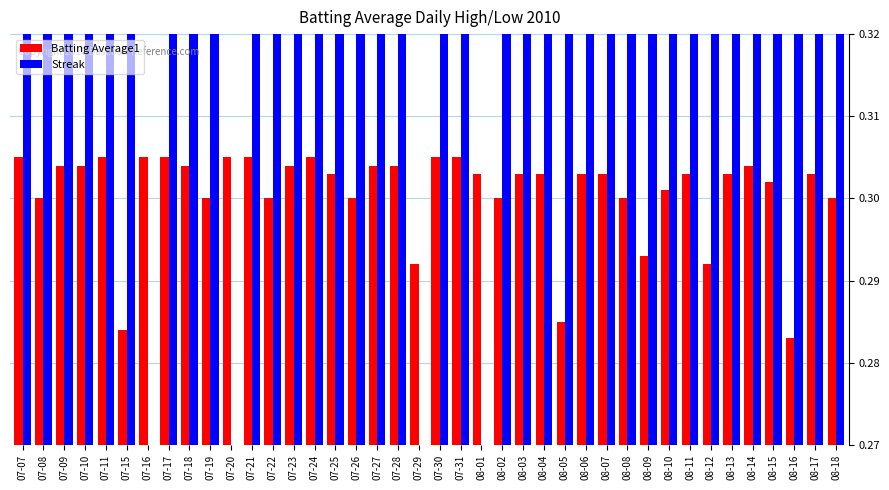

Reading left to right, what are all the values shown in this chart?

Batting Average1: 07-07=0.3	07-08=0.3	07-09=0.3	07-10=0.3	07-11=0.3	07-15=0.3	07-16=0.3	07-17=0.3	07-18=0.3	07-19=0.3	07-20=0.3	07-21=0.3	07-22=0.3	07-23=0.3	07-24=0.3	07-25=0.3	07-26=0.3	07-27=0.3	07-28=0.3	07-29=0.3	07-30=0.3	07-31=0.3	08-01=0.3	08-02=0.3	08-03=0.3	08-04=0.3	08-05=0.3	08-06=0.3	08-07=0.3	08-08=0.3	08-09=0.3	08-10=0.3	08-11=0.3	08-12=0.3	08-13=0.3	08-14=0.3	08-15=0.3	08-16=0.3	08-17=0.3	08-18=0.3
Streak: 07-07=1.0	07-08=2.0	07-09=3.0	07-10=4.0	07-11=5.0	07-15=6.0	07-16=0.0	07-17=1.0	07-18=2.0	07-19=3.0	07-20=0.0	07-21=1.0	07-22=2.0	07-23=3.0	07-24=4.0	07-25=5.0	07-26=6.0	07-27=7.0	07-28=8.0	07-29=0.0	07-30=1.0	07-31=2.0	08-01=0.0	08-02=1.0	08-03=2.0	08-04=3.0	08-05=4.0	08-06=5.0	08-07=6.0	08-08=7.0	08-09=8.0	08-10=9.0	08-11=10.0	08-12=10.0	08-13=11.0	08-14=12.0	08-15=13.0	08-16=14.0	08-17=15.0	08-18=16.0